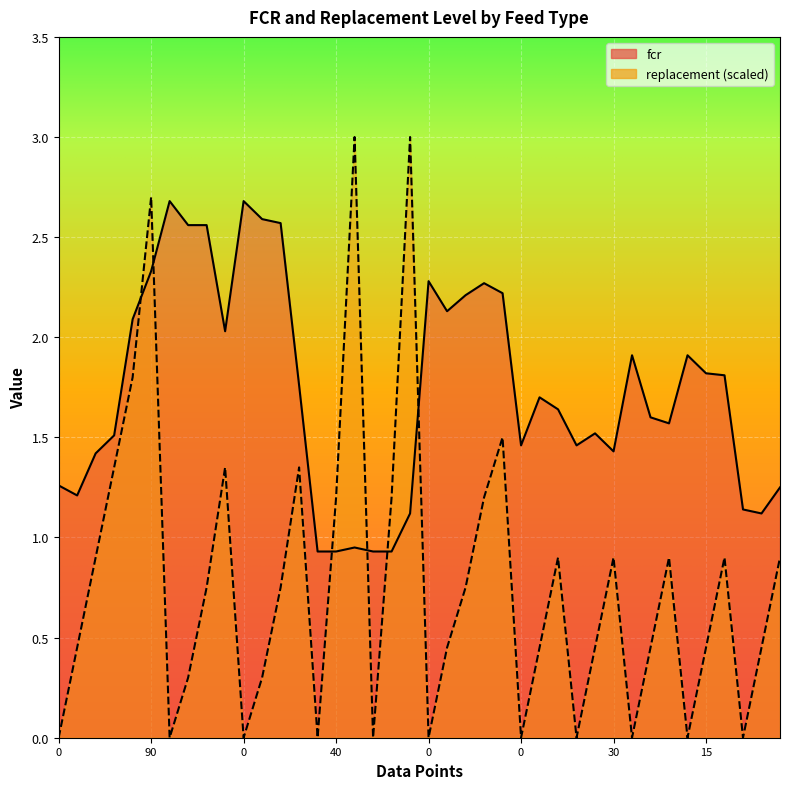

Is it true that replacement equals 2.9 at 60?

False